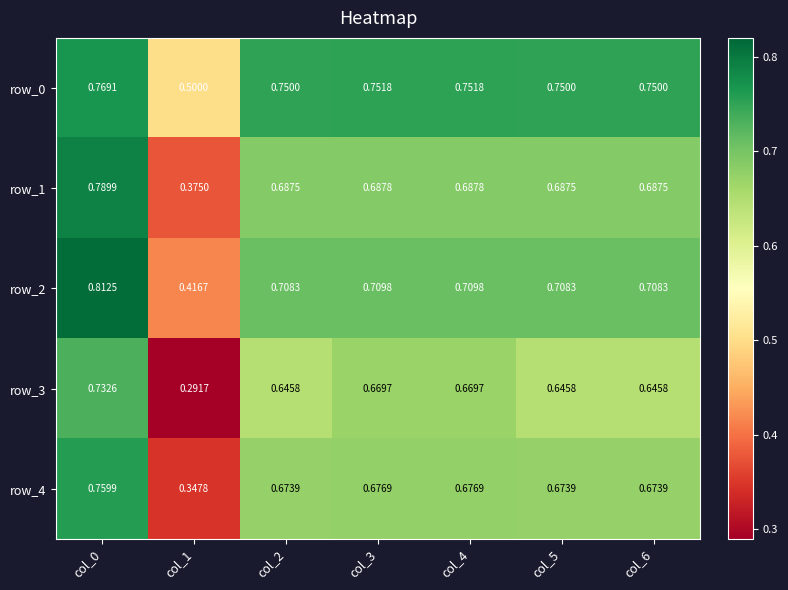

Is it true that row_4 equals 0.4 at col_2?

False